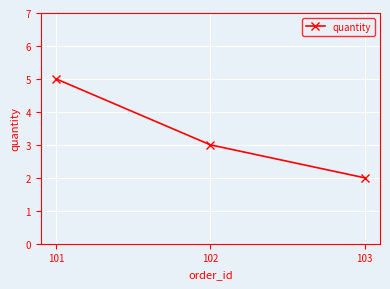

Which label corresponds to the smallest value in the chart?

103